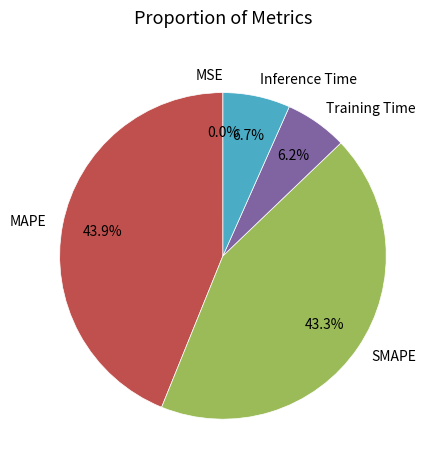

Is the sum of MAPE and SMAPE greater than half?

Yes